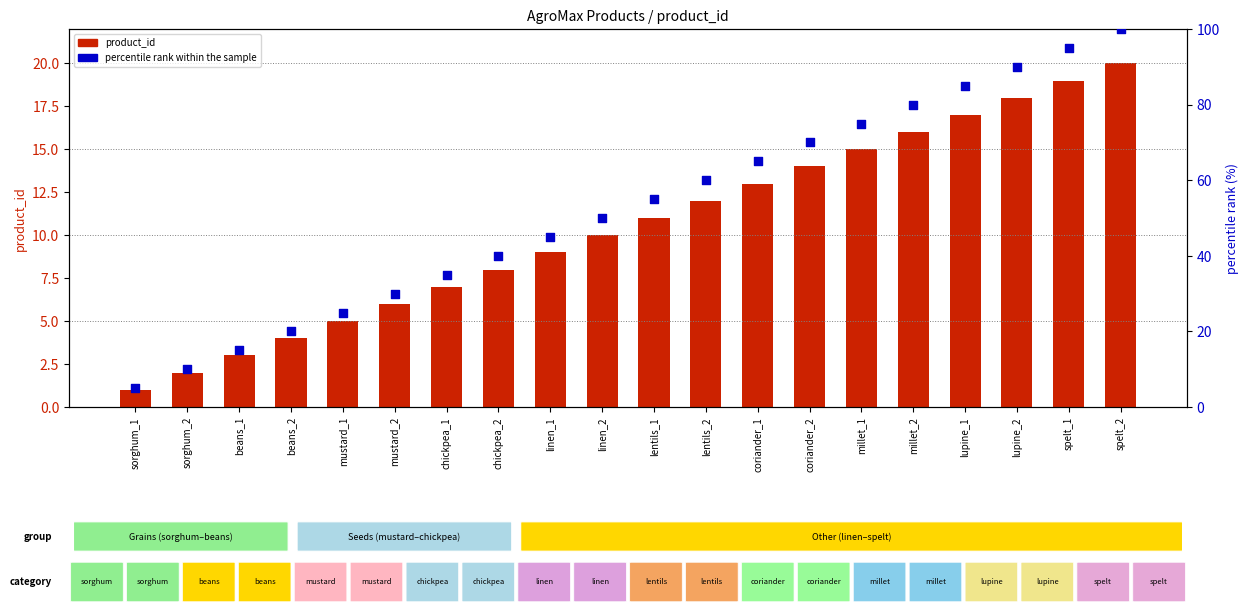

Which series reaches the minimum Y coordinate?

product_id